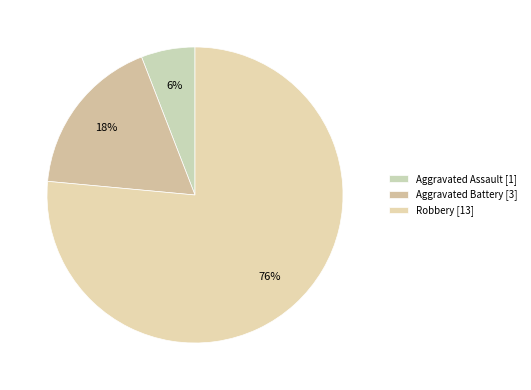

Which slice represents more than half of the pie?

Robbery